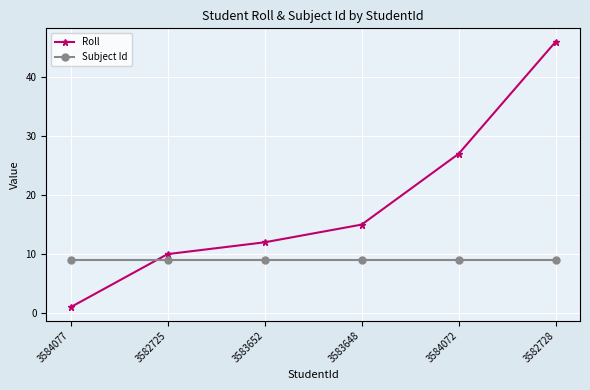

Reading left to right, list all the values displayed in this chart.

Roll: 3584077=1	3582725=10	3583652=12	3583648=15	3584072=27	3582728=46
Subject Id: 3584077=9	3582725=9	3583652=9	3583648=9	3584072=9	3582728=9